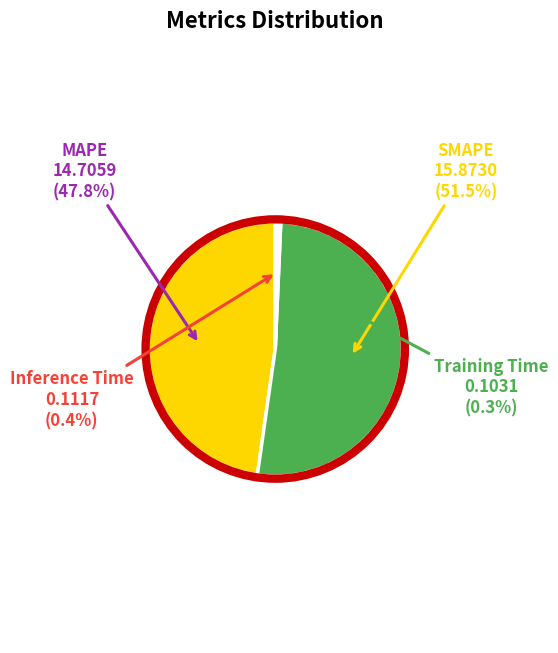

Which has a higher value, Inference Time or SMAPE?

SMAPE